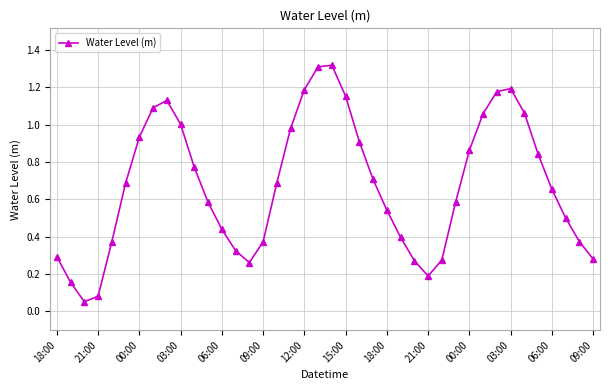

How many interior local valleys (lower than both neighbors) does the data have?

3